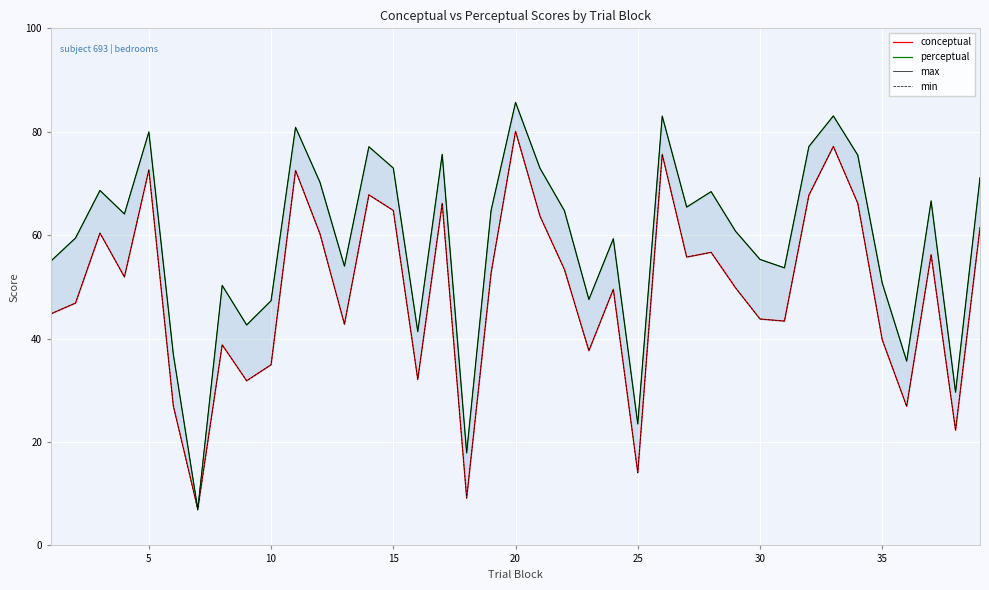

How many interior local valleys does the min series have?

12